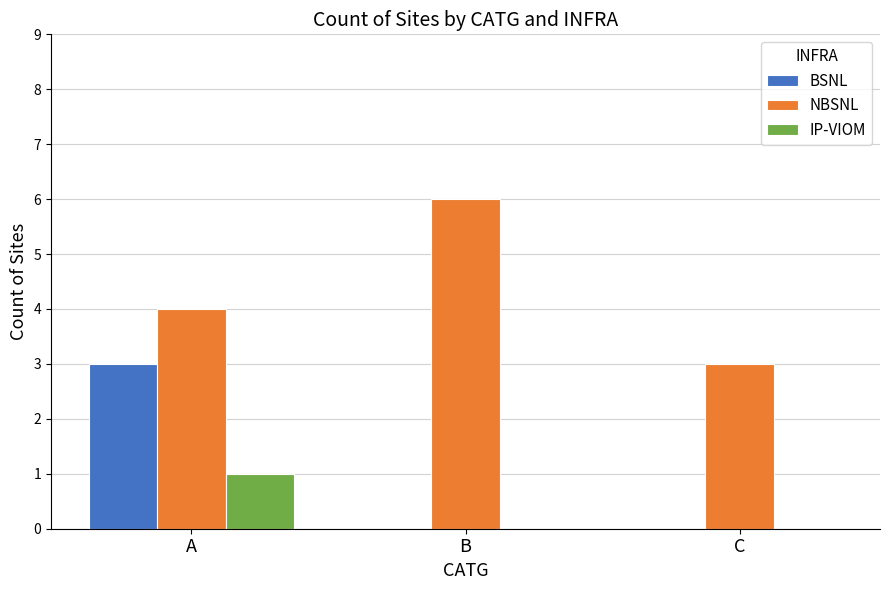

What is the sum of all BSNL values?

3